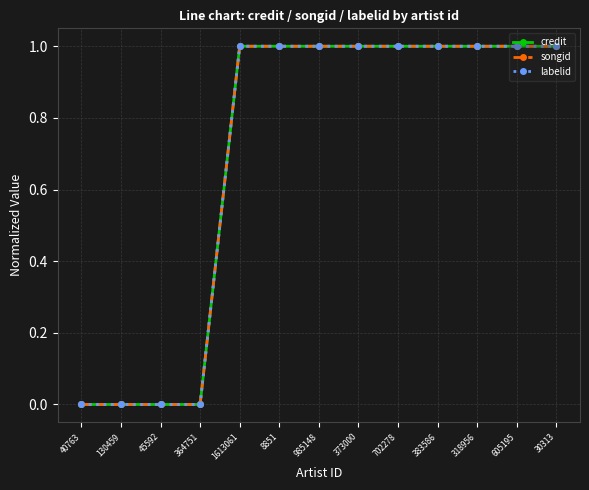

Reading left to right, extract all data points from this chart.

credit: 0.0	0.0	0.0	0.0	1.0	1.0	1.0	1.0	1.0	1.0	1.0	1.0	1.0
songid: 0.0	0.0	0.0	0.0	1.0	1.0	1.0	1.0	1.0	1.0	1.0	1.0	1.0
labelid: 0.0	0.0	0.0	0.0	1.0	1.0	1.0	1.0	1.0	1.0	1.0	1.0	1.0